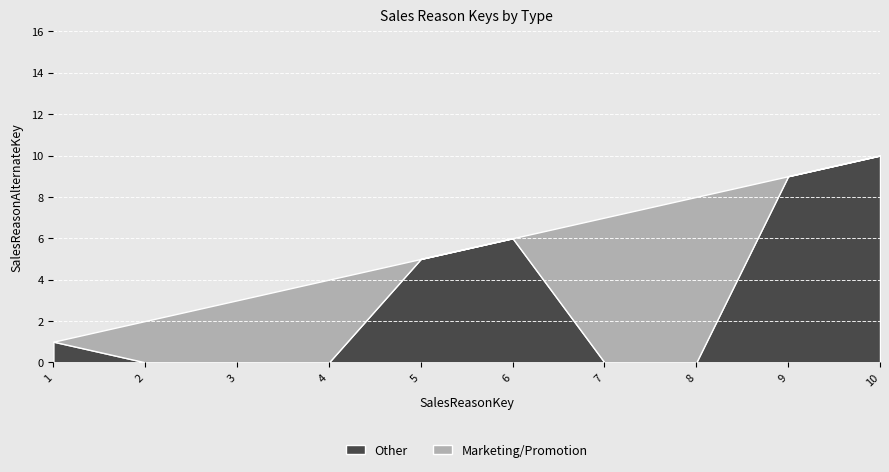

What is the maximum value for Other?

10